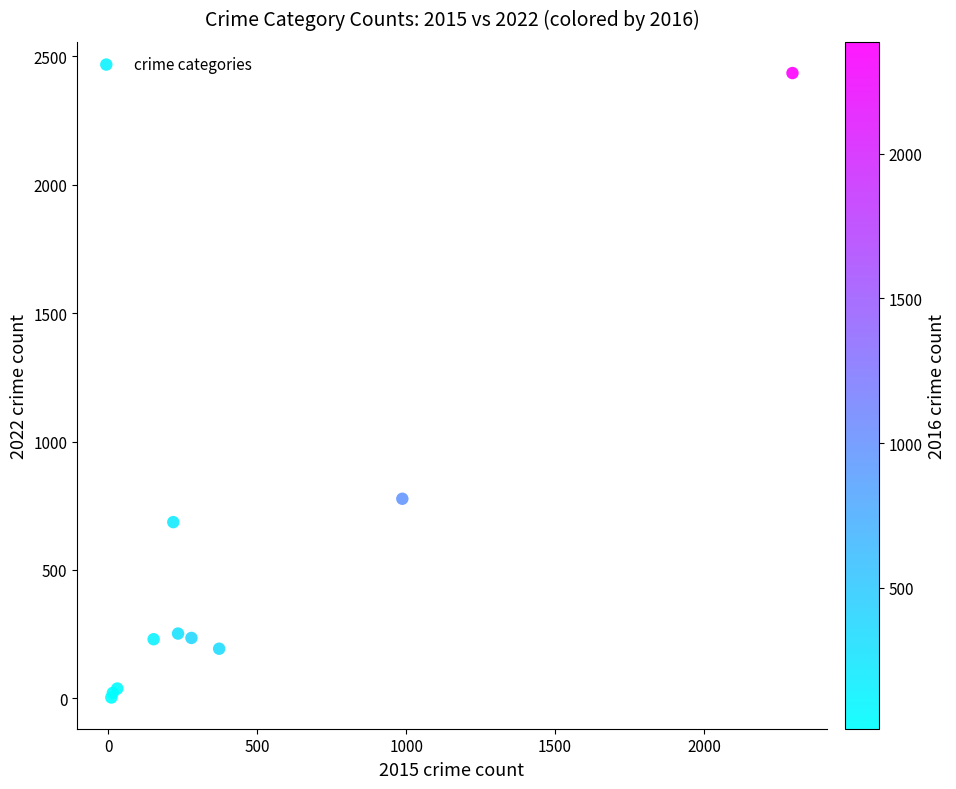

What Y value in the scatter plot is closest to 1219?

777